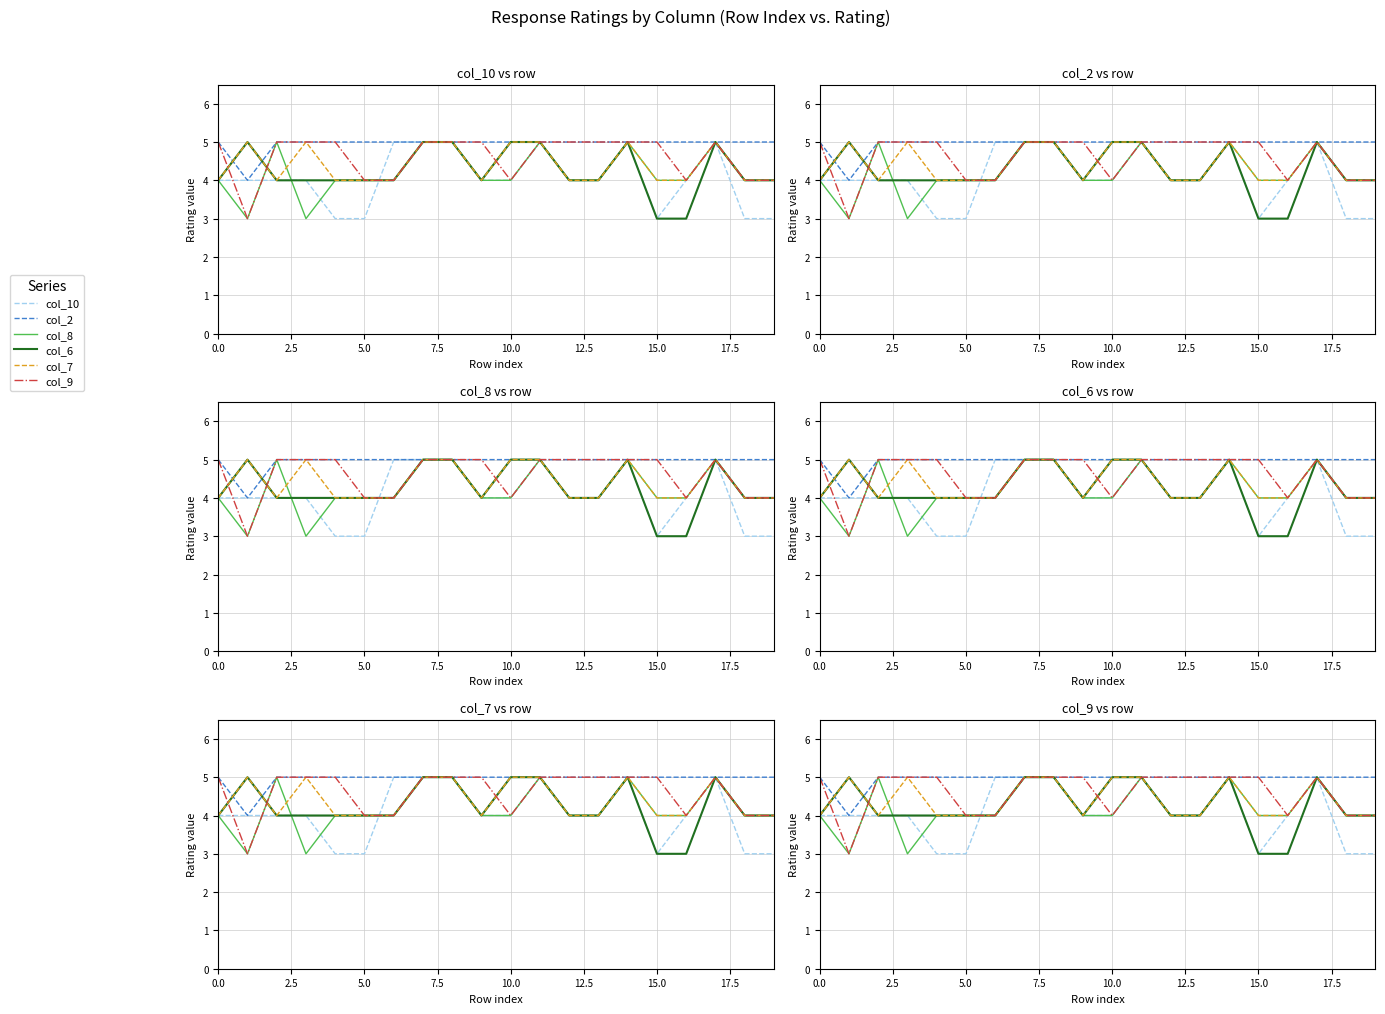

How many lines are shown in the chart?

6